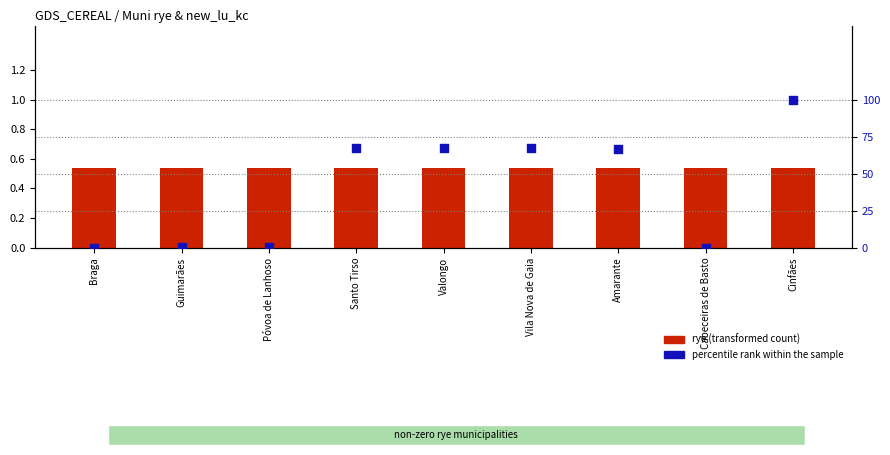

Which series contains the highest Y value?

percentile rank within the sample